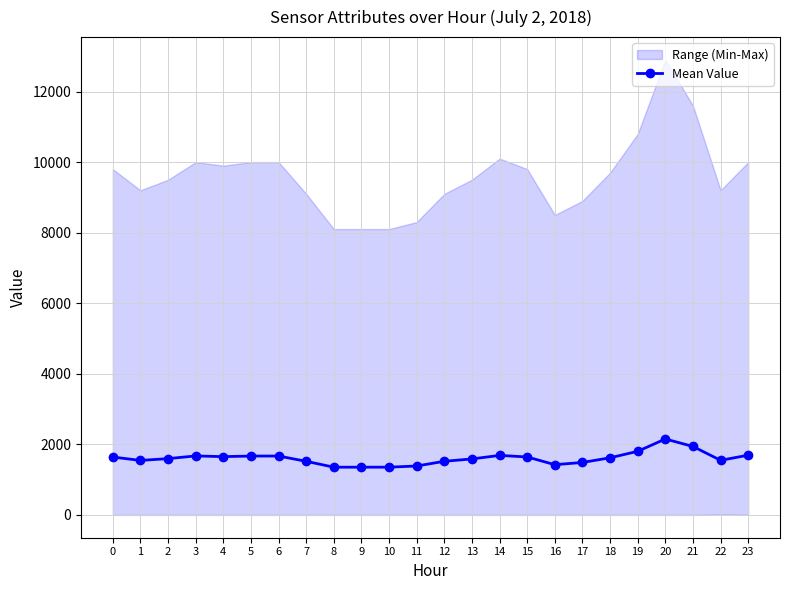

At which category does the data reach its first local peak?

3